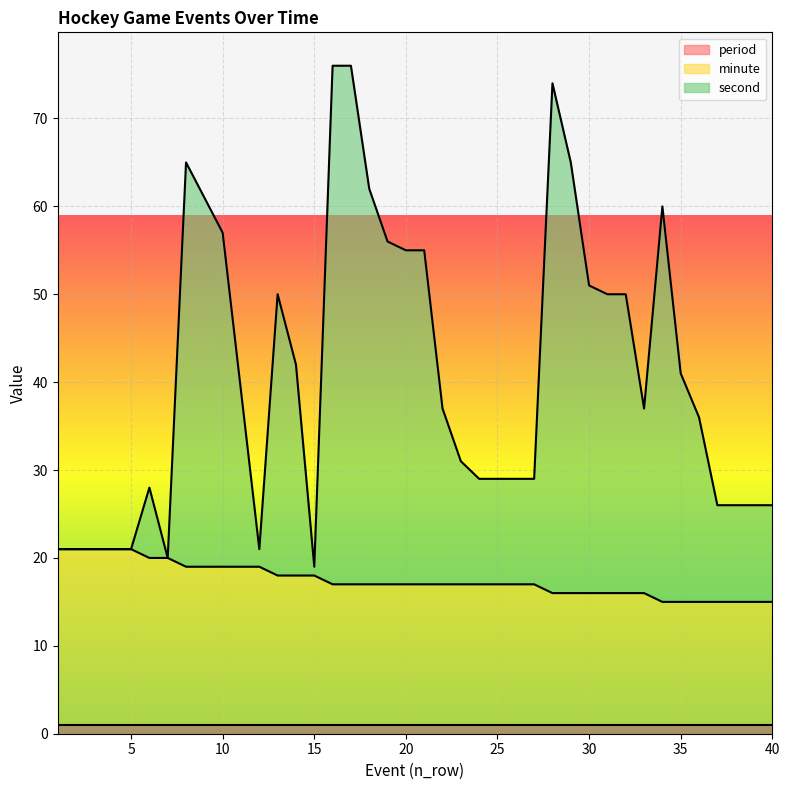

True or false: minute has more than 1 interior local peaks.

False